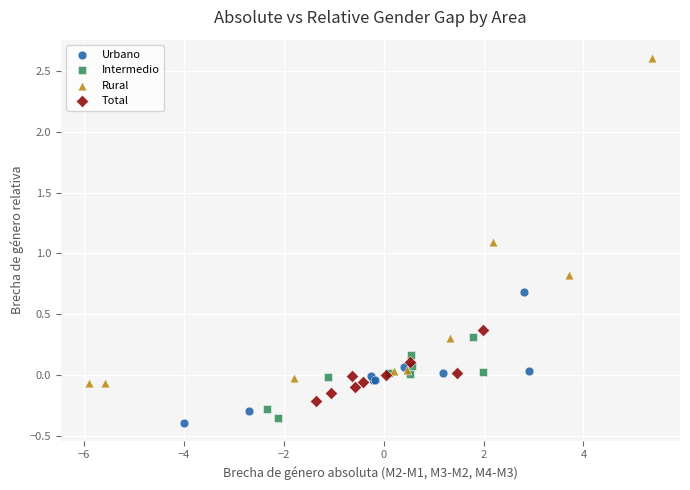

Which series has the largest Y range (max minus min)?

Rural